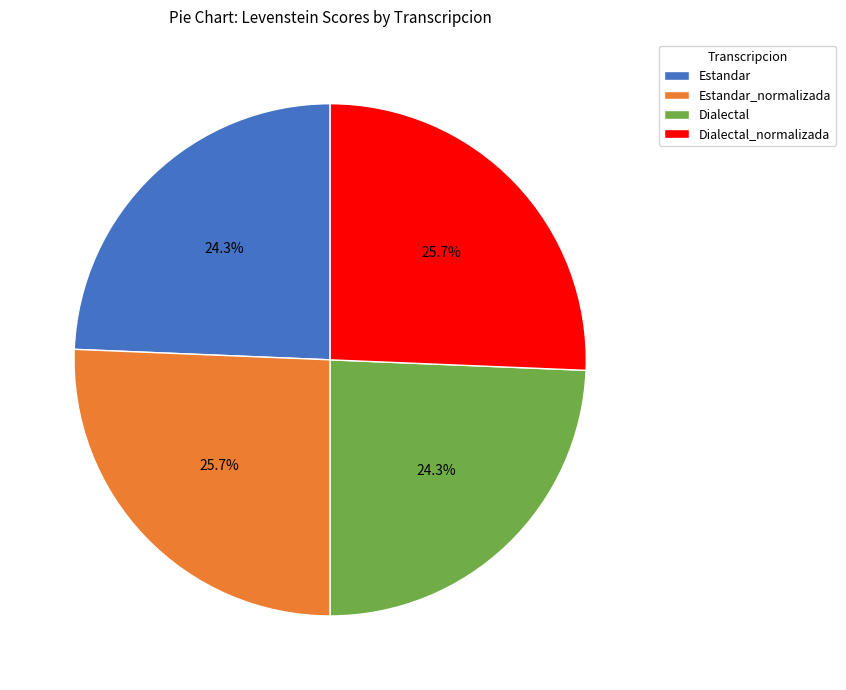

To the nearest percent, what is the difference between the Estandar_normalizada and Estandar slice percentages?

1%